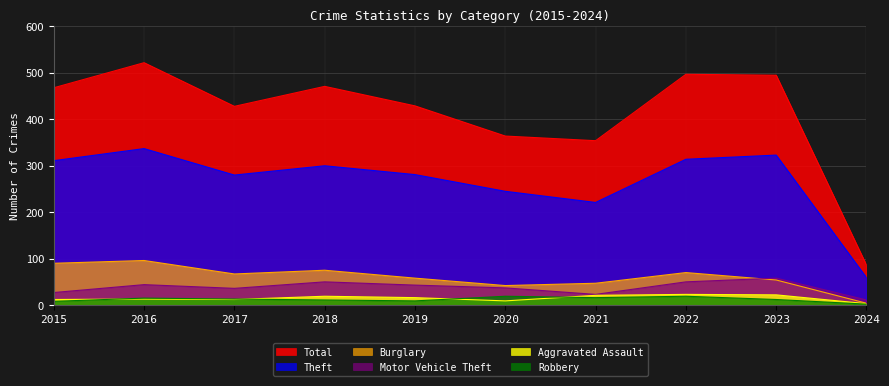

Which series has the widest spread of values?

Total